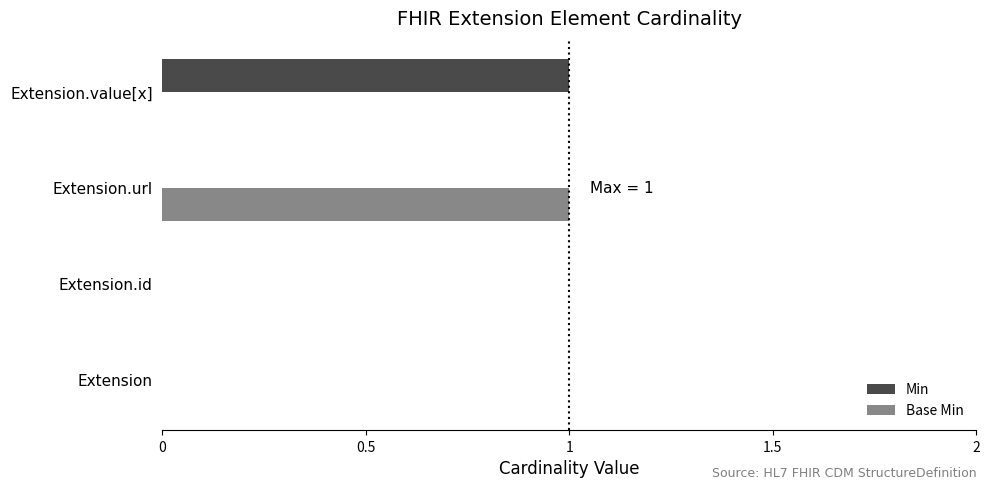

Is the value of Base Min at Extension.id greater than the value of Min at Extension.value[x]?

No